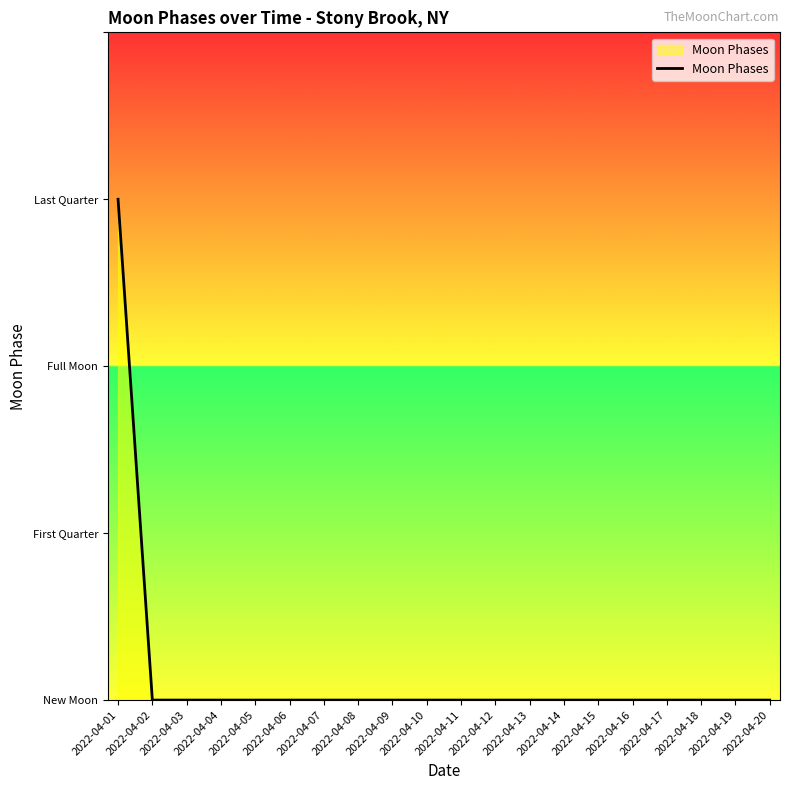

Is this an area chart (filled region under the line)?

Yes